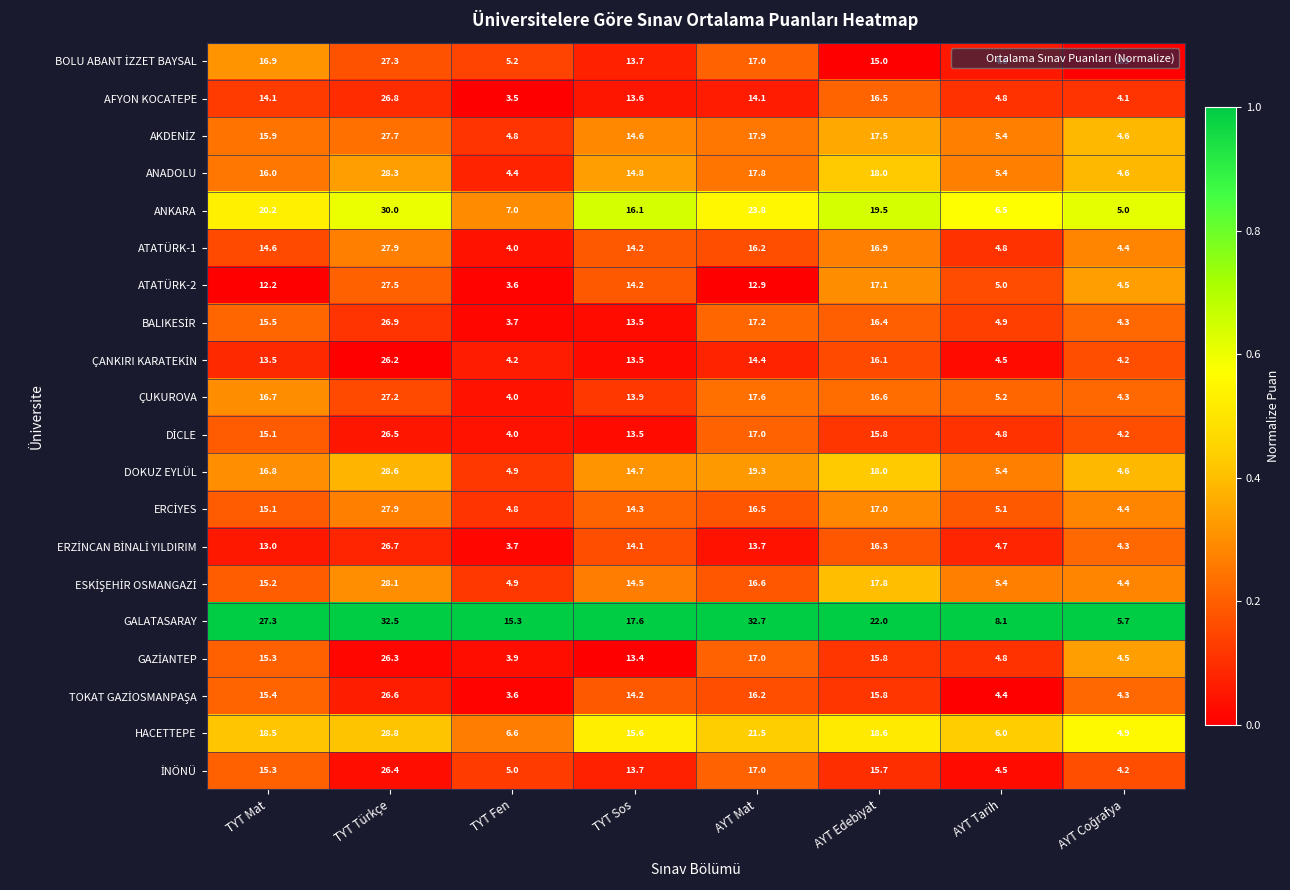

Is it true that GALATASARAY equals 42.9 at TYT Mat?

False